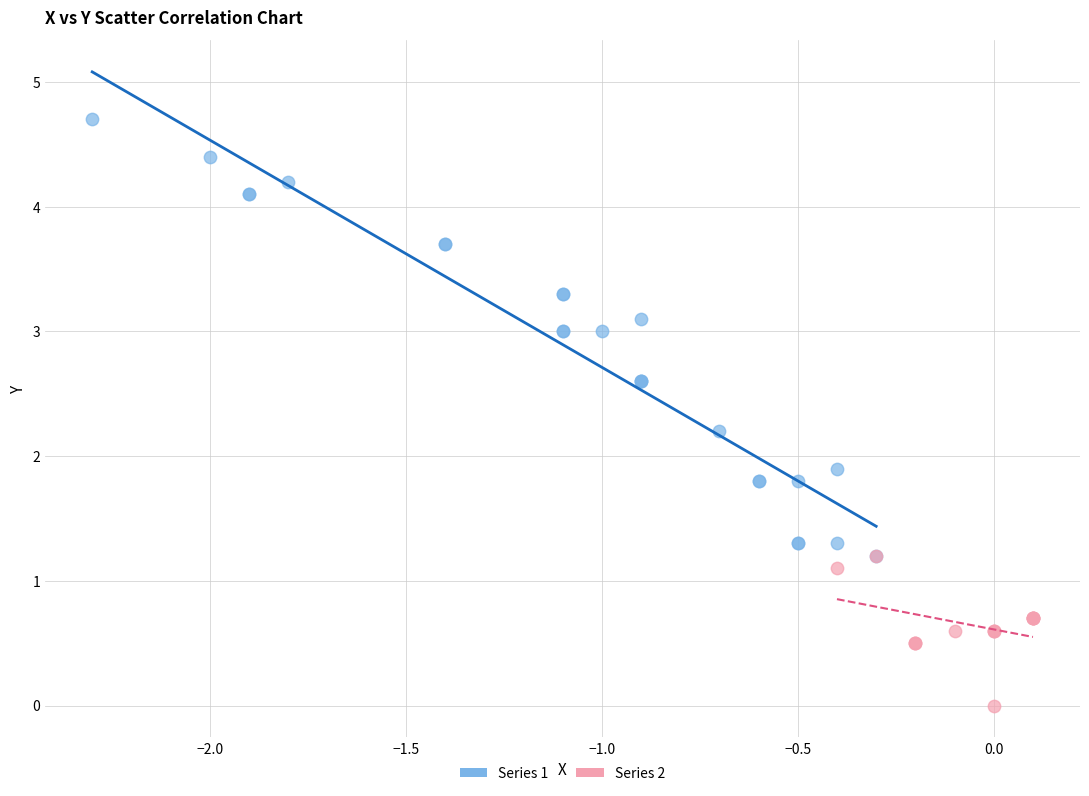

What are all the series names shown in the legend?

Series 1, Series 2